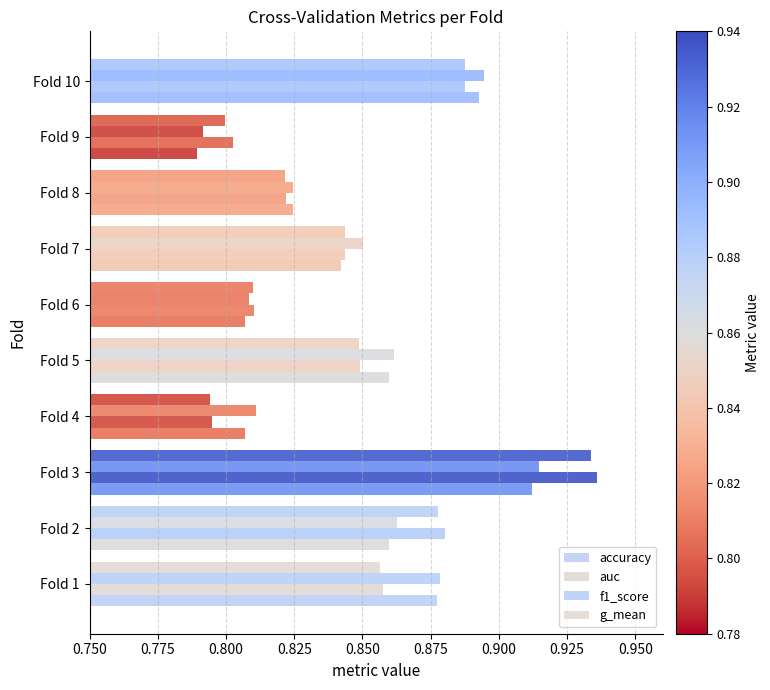

How many distinct data groups are displayed?

4